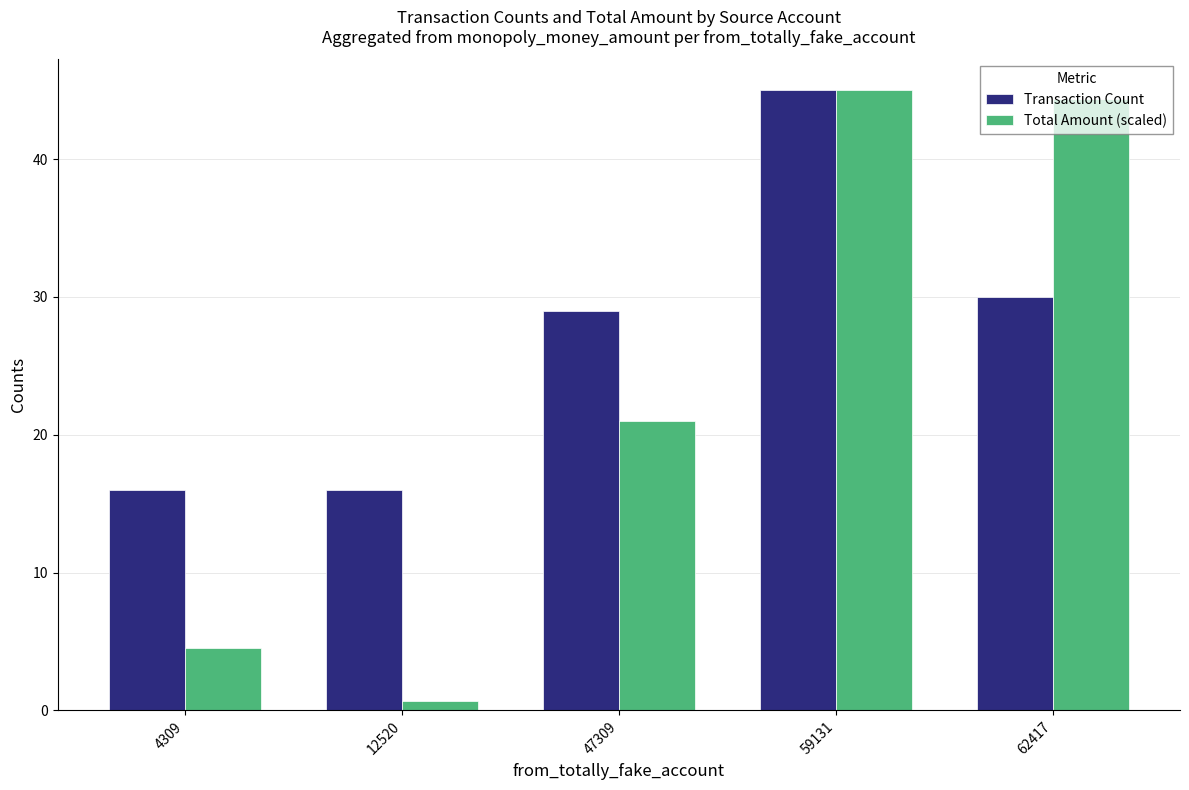

Reading right to left, list all the values displayed in this chart.

Transaction Count: 62417=30.0	59131=45.0	47309=29.0	12520=16.0	4309=16.0
Total Amount (scaled): 62417=44.3	59131=45.0	47309=21.0	12520=0.7	4309=4.5